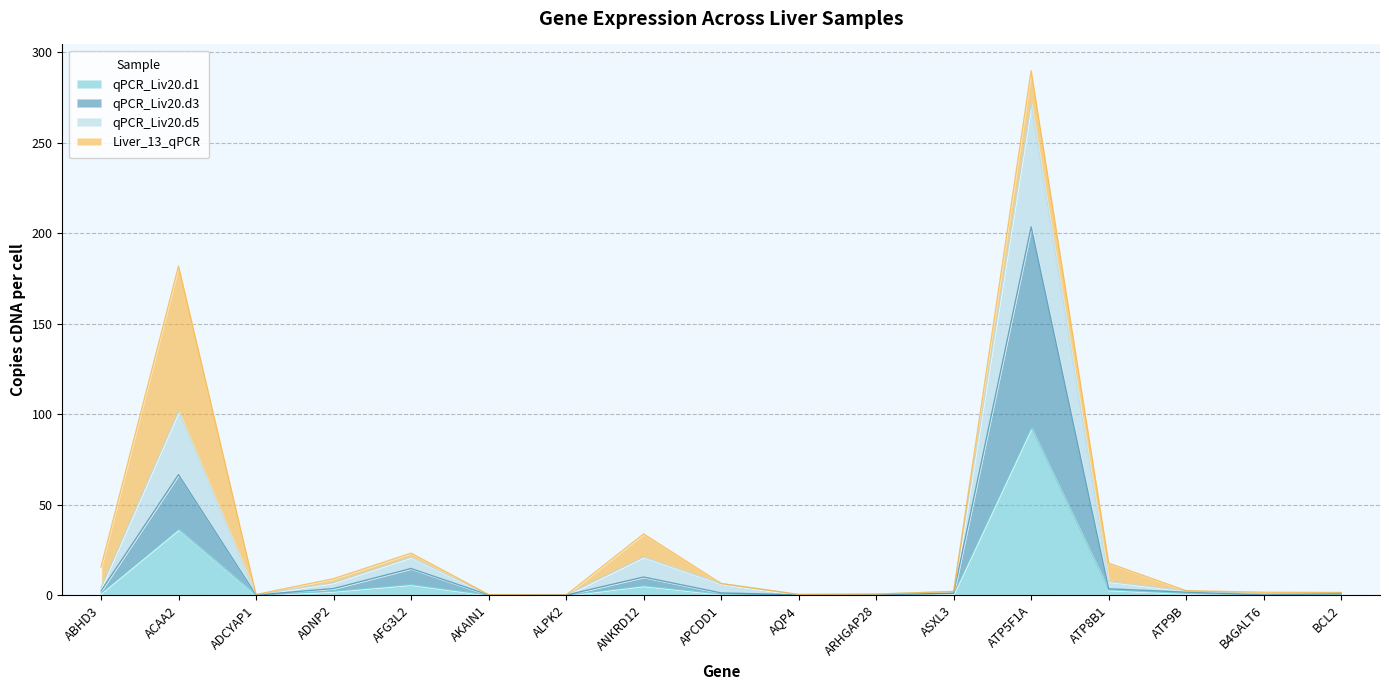

What is the total value across all series at ACAA2?

181.8